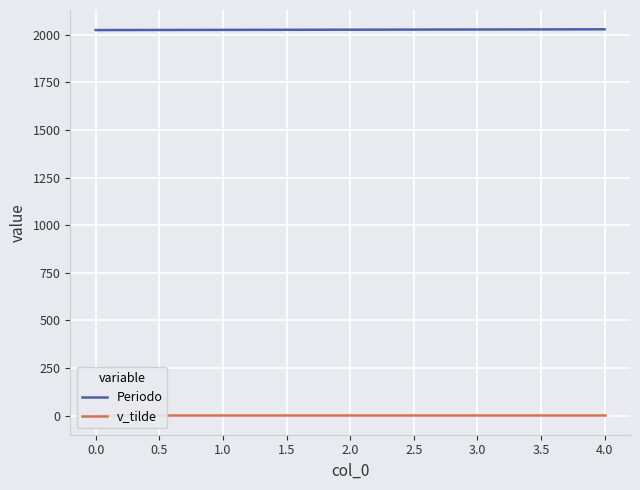

How many lines are shown in the chart?

2